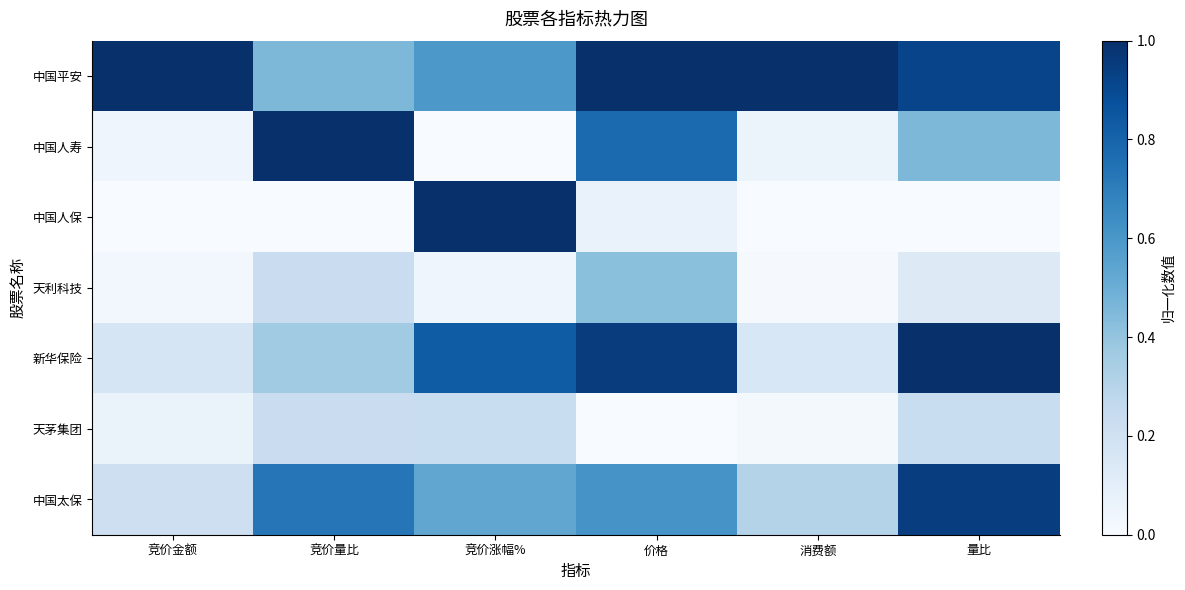

Rank the series by their maximum value, from highest to lowest.

中国平安, 中国人寿, 中国人保, 新华保险, 中国太保, 天利科技, 天茅集团